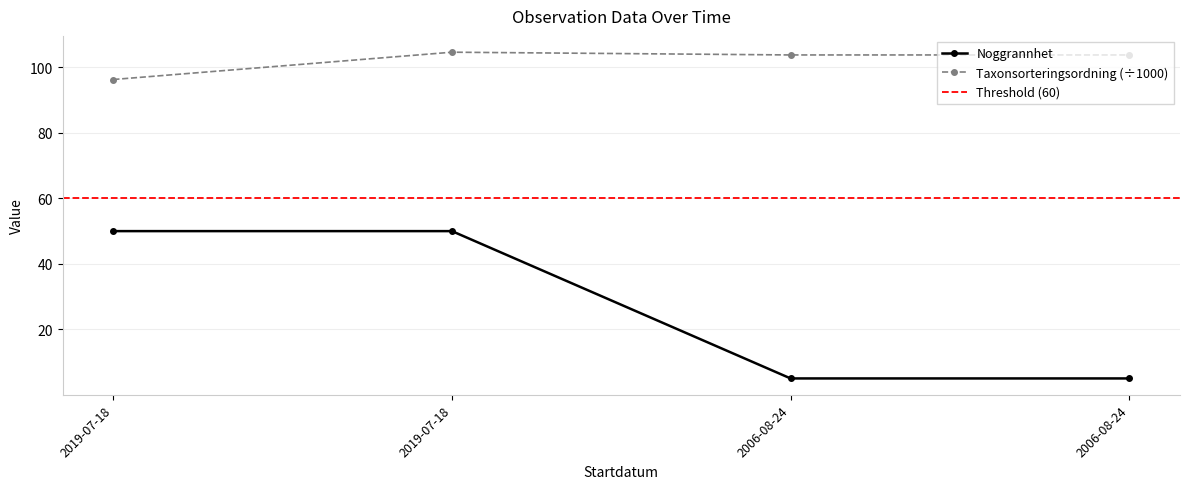

At 2019-07-18, list the series in order from largest to smallest.

Taxonsorteringsordning, Noggrannhet